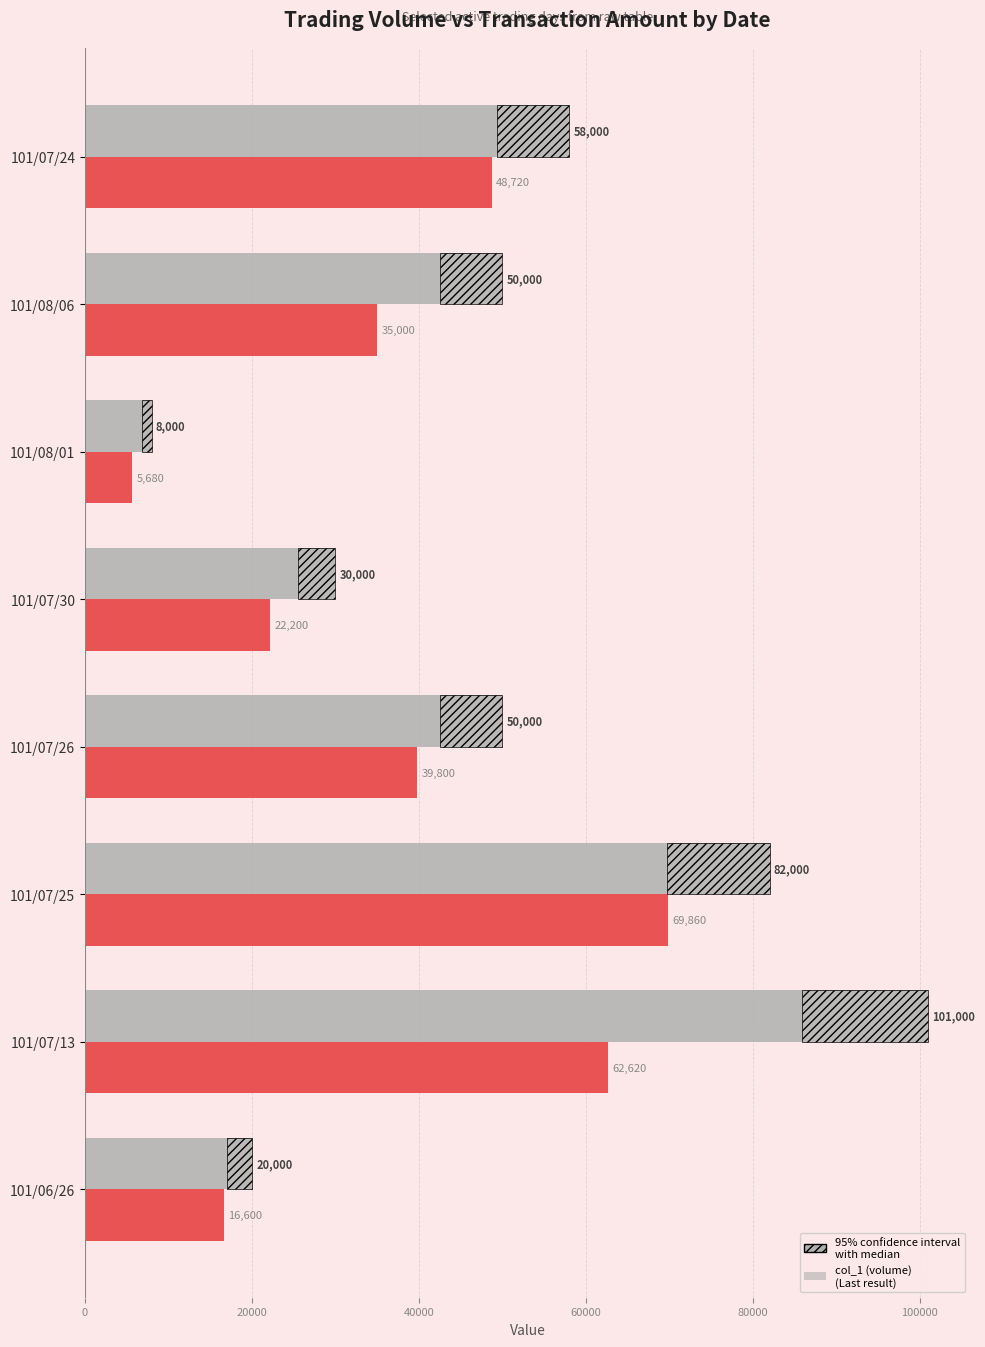

What is the difference between the maximum and minimum values in the col_1 (volume) series?

93000